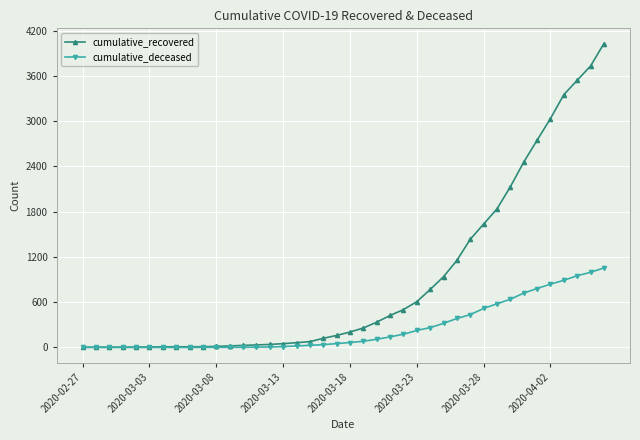

Is this an area chart (filled region under the line)?

No